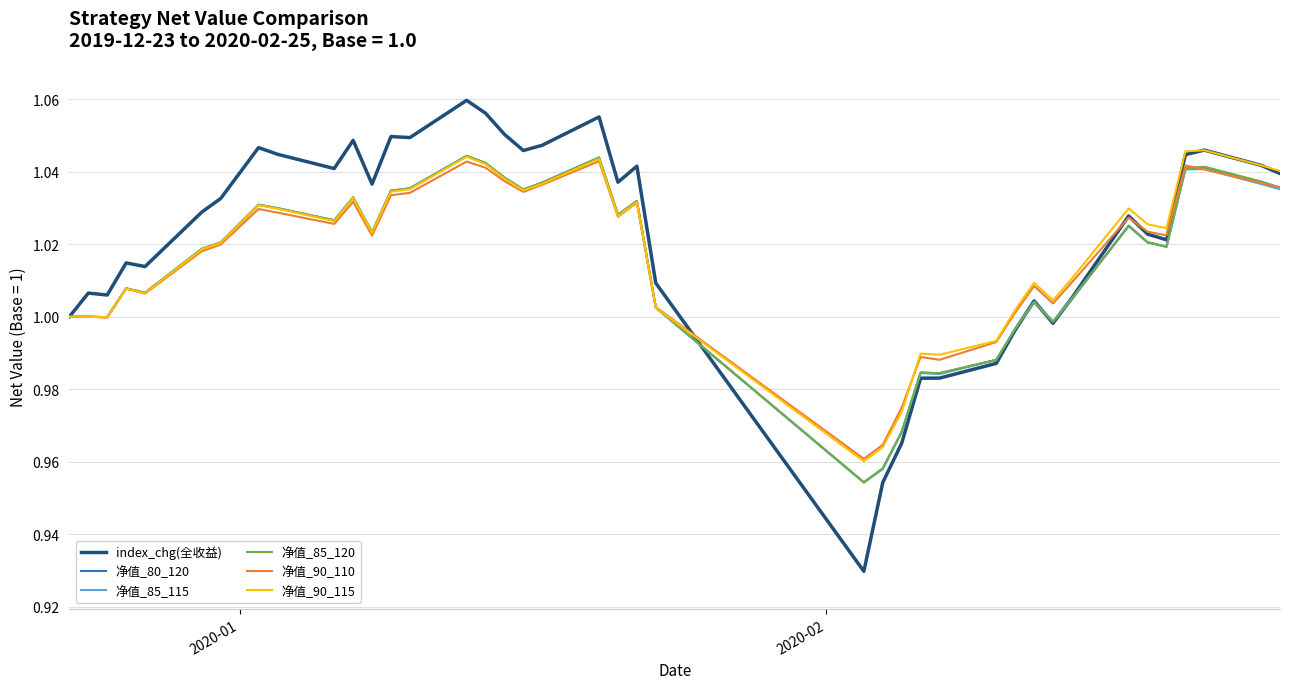

Which series has the largest range (max minus min)?

index_chg(全收益)